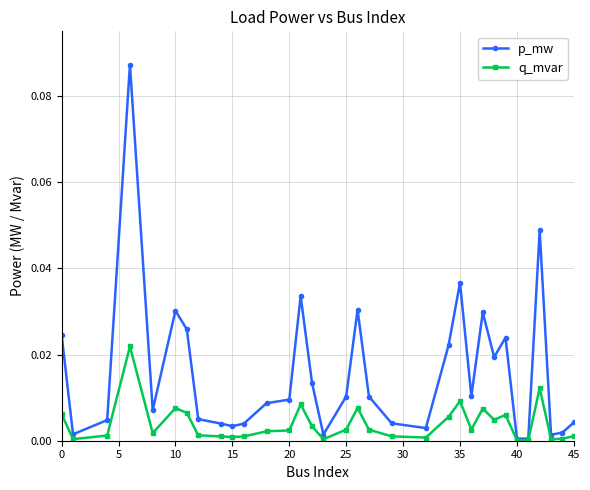

Which series has the largest range (max minus min)?

p_mw